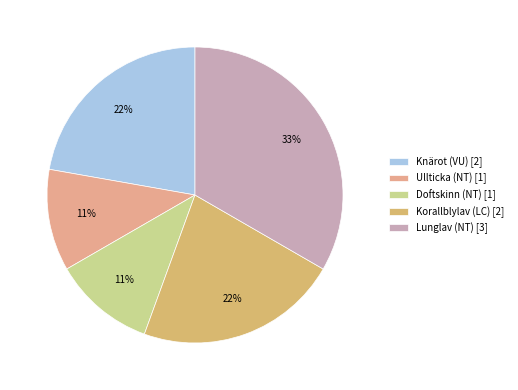

To the nearest percent, what portion does Knärot (VU) represent?

22%